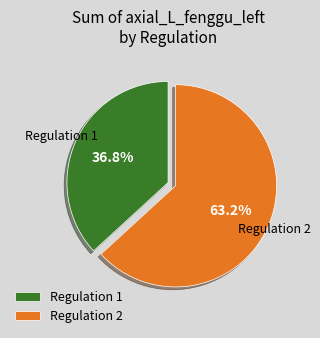

Which has a higher value, Regulation 2 or Regulation 1?

Regulation 2